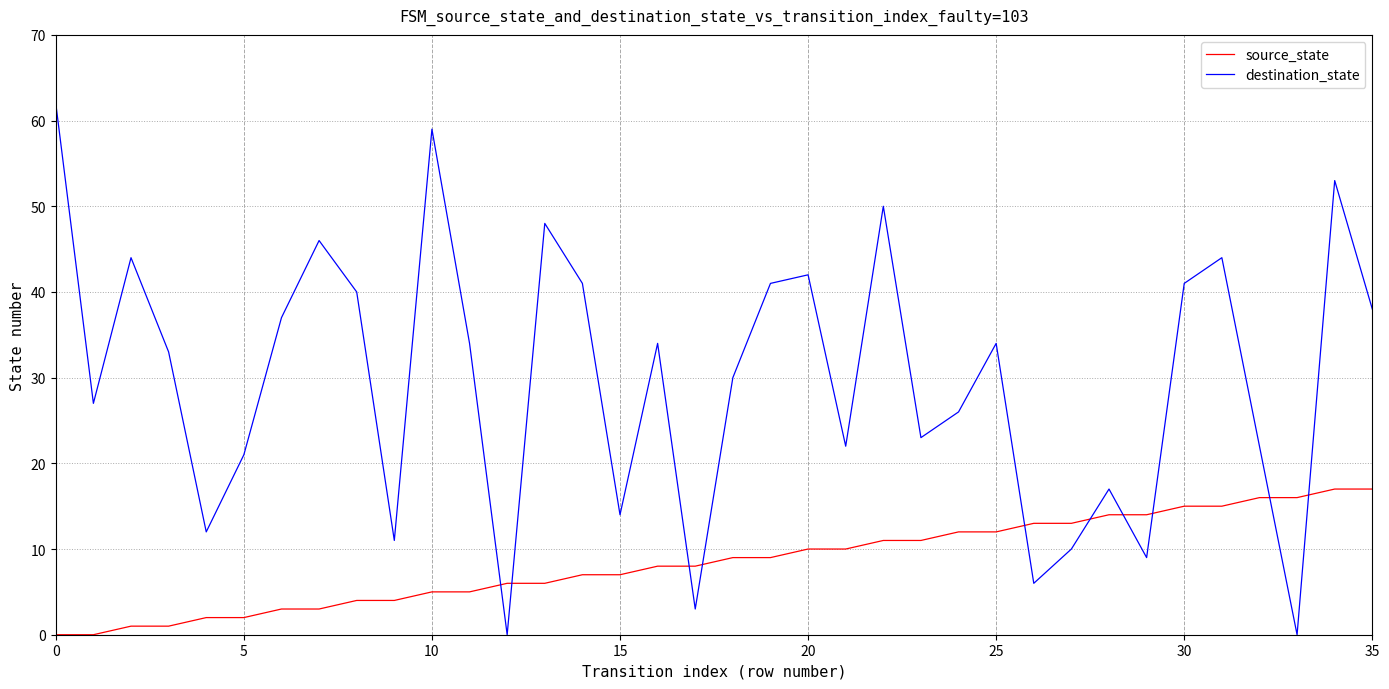

How many times do destination_state and source_state cross each other?

10